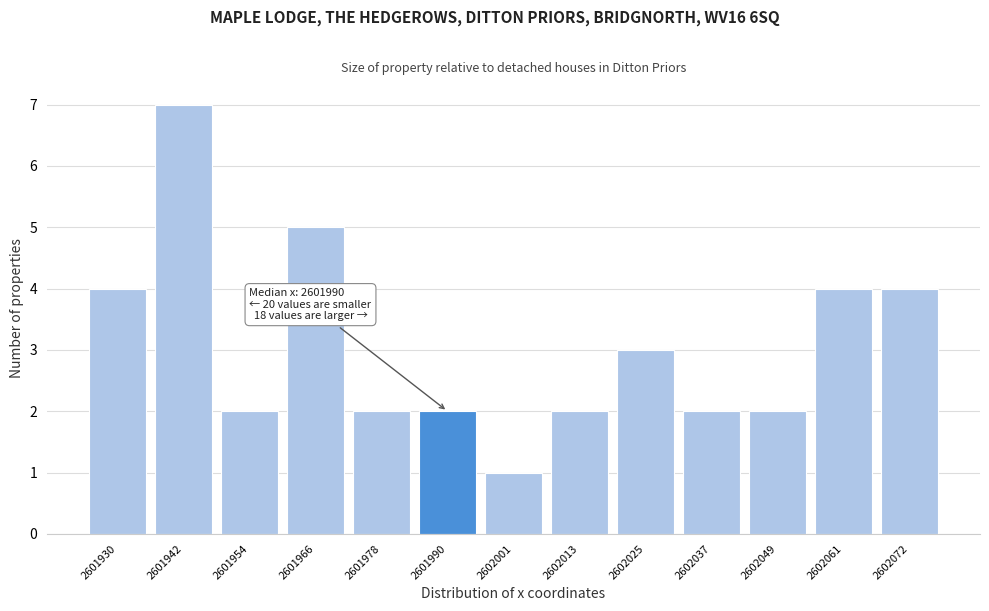

Reading left to right, list all the values displayed in this chart.

2601930=4	2601942=7	2601954=2	2601966=5	2601978=2	2601990=2	2602001=1	2602013=2	2602025=3	2602037=2	2602049=2	2602061=4	2602072=4